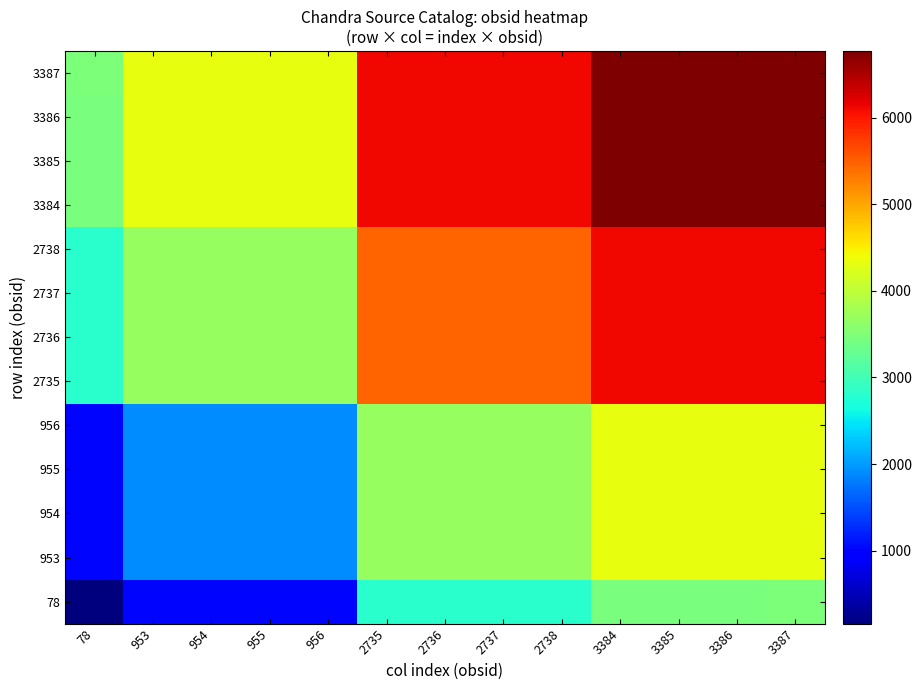

Reading left to right, extract all data points from this chart.

78: 78=156	953=1031	954=1032	955=1033	956=1034	2735=2813	2736=2814	2737=2815	2738=2816	3384=3462	3385=3463	3386=3464	3387=3465
953: 78=1031	953=1906	954=1907	955=1908	956=1909	2735=3688	2736=3689	2737=3690	2738=3691	3384=4337	3385=4338	3386=4339	3387=4340
954: 78=1032	953=1907	954=1908	955=1909	956=1910	2735=3689	2736=3690	2737=3691	2738=3692	3384=4338	3385=4339	3386=4340	3387=4341
955: 78=1033	953=1908	954=1909	955=1910	956=1911	2735=3690	2736=3691	2737=3692	2738=3693	3384=4339	3385=4340	3386=4341	3387=4342
956: 78=1034	953=1909	954=1910	955=1911	956=1912	2735=3691	2736=3692	2737=3693	2738=3694	3384=4340	3385=4341	3386=4342	3387=4343
2735: 78=2813	953=3688	954=3689	955=3690	956=3691	2735=5470	2736=5471	2737=5472	2738=5473	3384=6119	3385=6120	3386=6121	3387=6122
2736: 78=2814	953=3689	954=3690	955=3691	956=3692	2735=5471	2736=5472	2737=5473	2738=5474	3384=6120	3385=6121	3386=6122	3387=6123
2737: 78=2815	953=3690	954=3691	955=3692	956=3693	2735=5472	2736=5473	2737=5474	2738=5475	3384=6121	3385=6122	3386=6123	3387=6124
2738: 78=2816	953=3691	954=3692	955=3693	956=3694	2735=5473	2736=5474	2737=5475	2738=5476	3384=6122	3385=6123	3386=6124	3387=6125
3384: 78=3462	953=4337	954=4338	955=4339	956=4340	2735=6119	2736=6120	2737=6121	2738=6122	3384=6768	3385=6769	3386=6770	3387=6771
3385: 78=3463	953=4338	954=4339	955=4340	956=4341	2735=6120	2736=6121	2737=6122	2738=6123	3384=6769	3385=6770	3386=6771	3387=6772
3386: 78=3464	953=4339	954=4340	955=4341	956=4342	2735=6121	2736=6122	2737=6123	2738=6124	3384=6770	3385=6771	3386=6772	3387=6773
3387: 78=3465	953=4340	954=4341	955=4342	956=4343	2735=6122	2736=6123	2737=6124	2738=6125	3384=6771	3385=6772	3386=6773	3387=6774